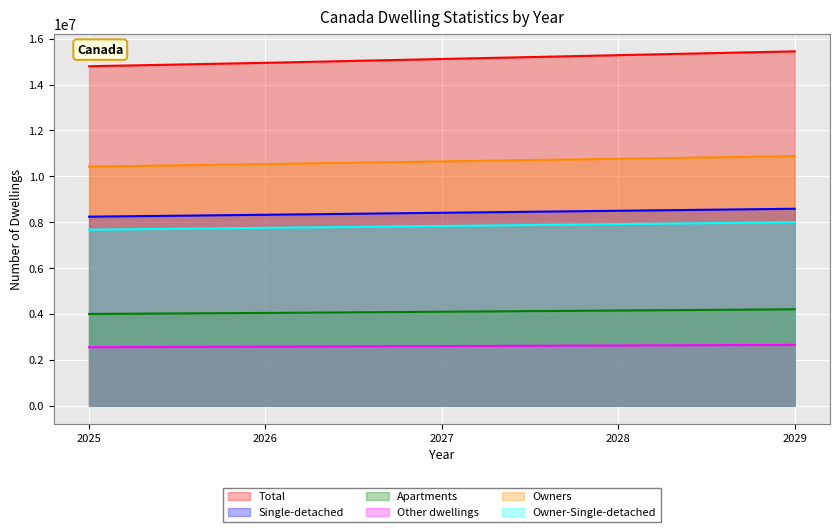

At 2028, list the series in order from smallest to largest.

Other dwellings, Apartments, Owner-Single-detached, Single-detached, Owners, Total